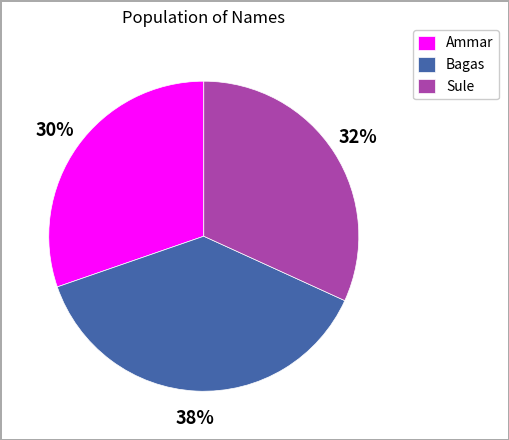

How many slices are in this pie chart?

3